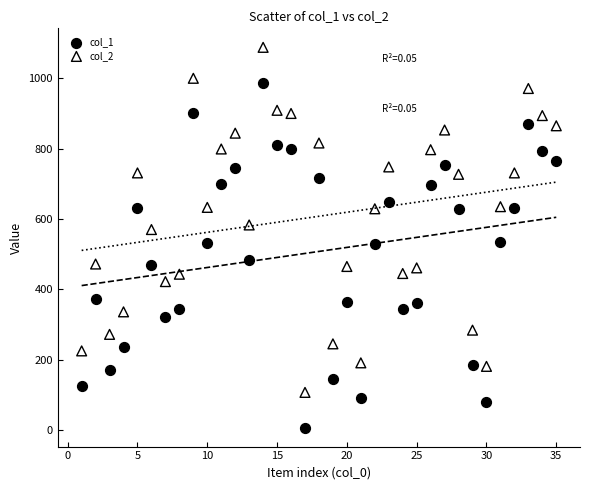

Across all data points, what is the range of X values (max minus min)?

34